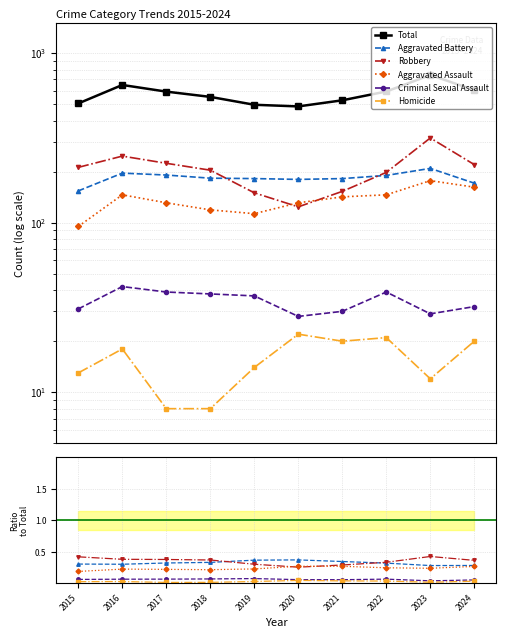

List the labels in order of Total value, smallest first.

2020, 2019, 2015, 2021, 2018, 2017, 2022, 2024, 2016, 2023